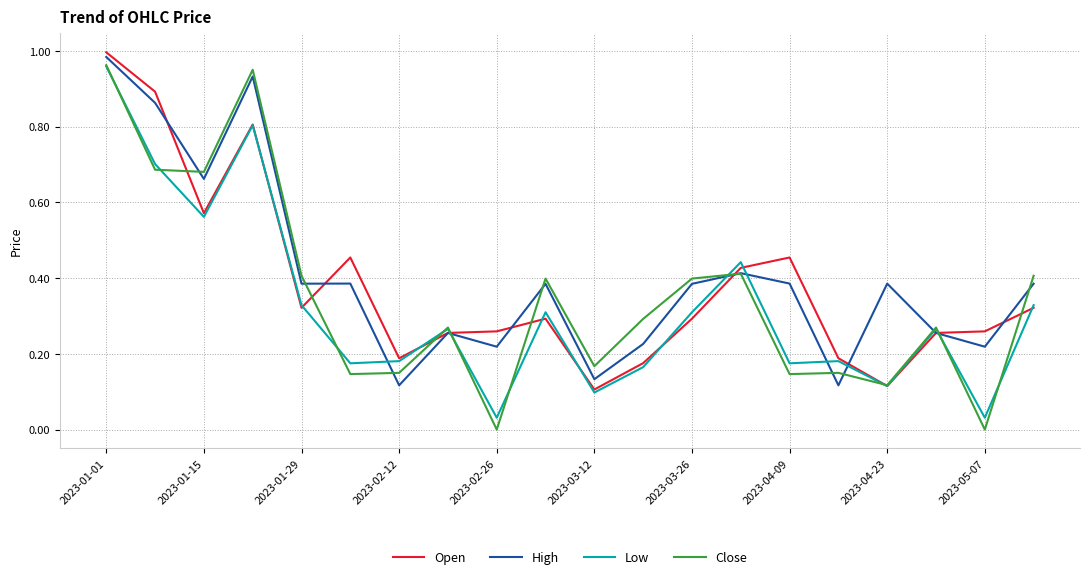

True or false: High has more than 0 interior local peaks.

True